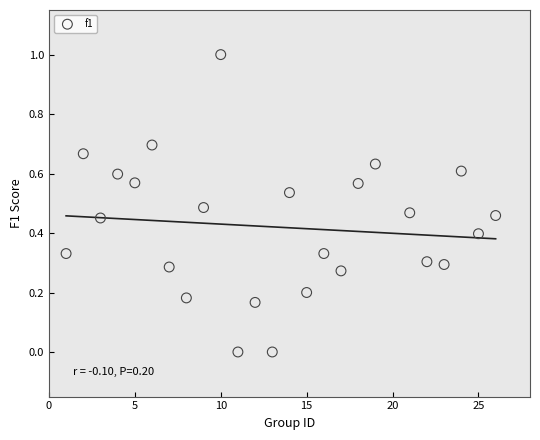

What is the range of Y values (max minus min)?

1.0